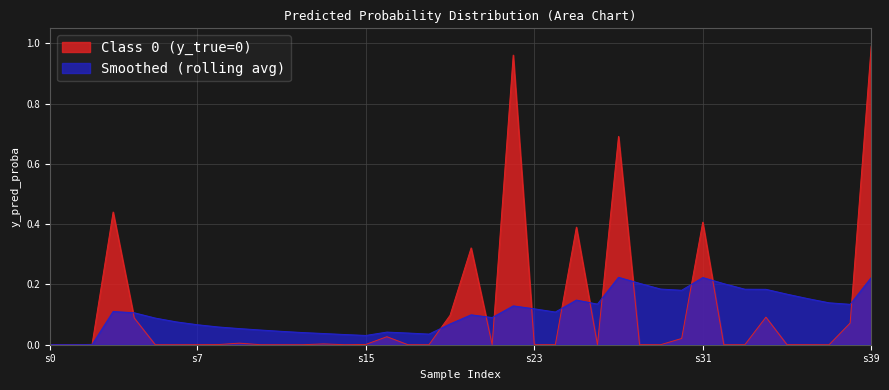

What is the sum of all Smoothed (rolling avg) values?

4.2